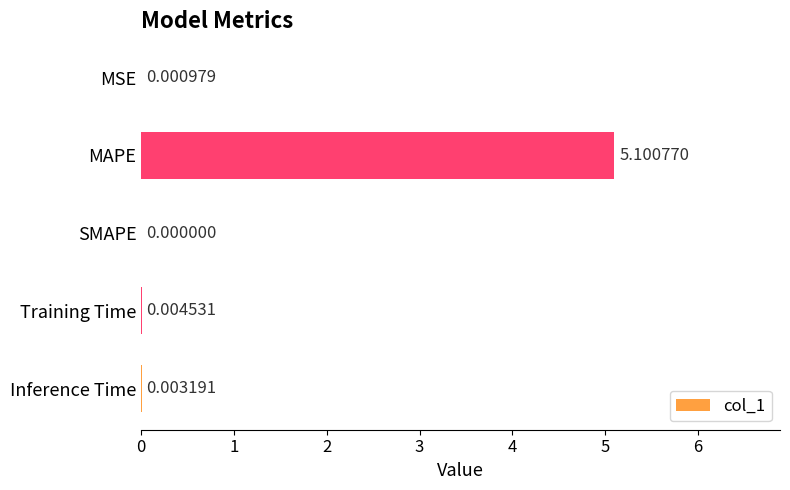

Where is the data nearest to the value 2?

Training Time